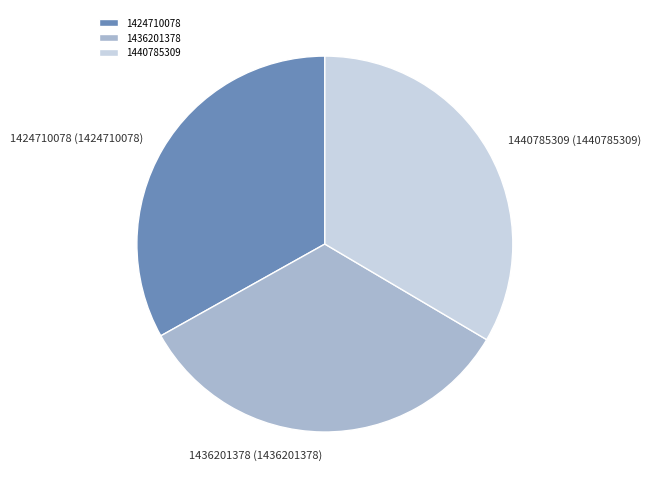

Is there a majority slice in this chart?

No